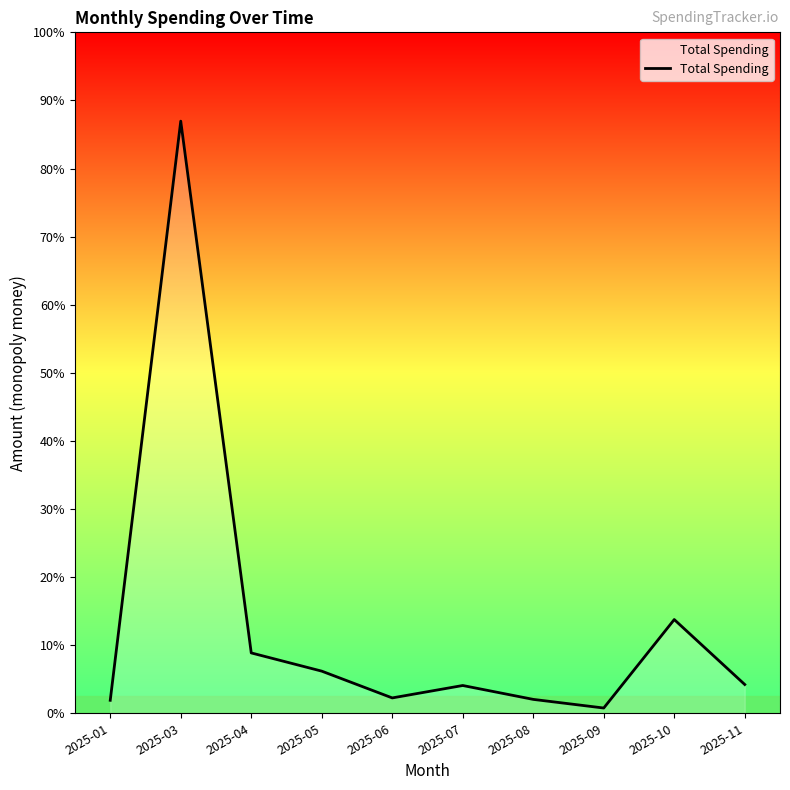

List the labels in order of value, smallest first.

2025-09, 2025-01, 2025-08, 2025-06, 2025-07, 2025-11, 2025-05, 2025-04, 2025-10, 2025-03